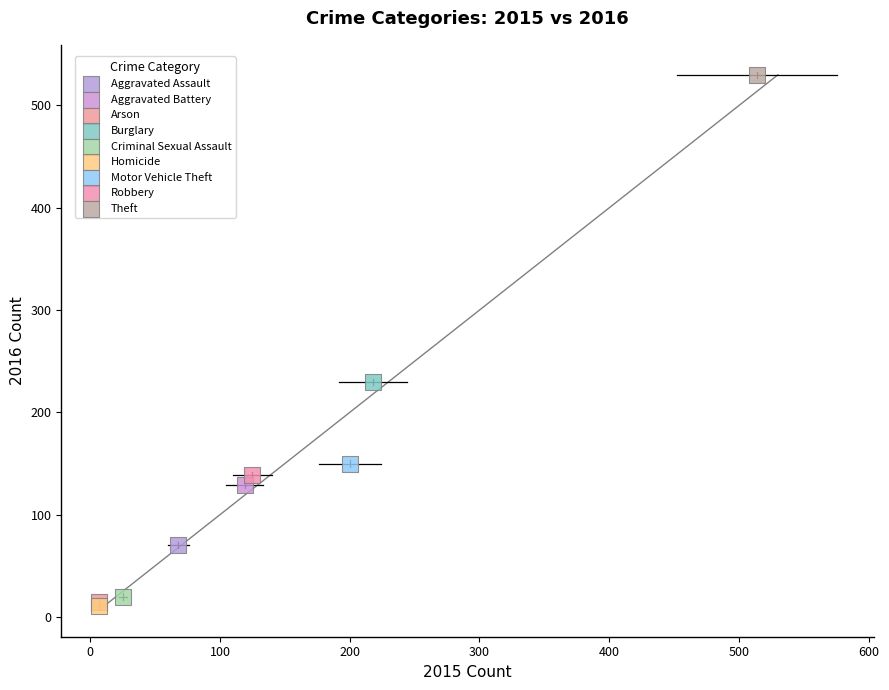

Which series contains the highest Y value?

Theft